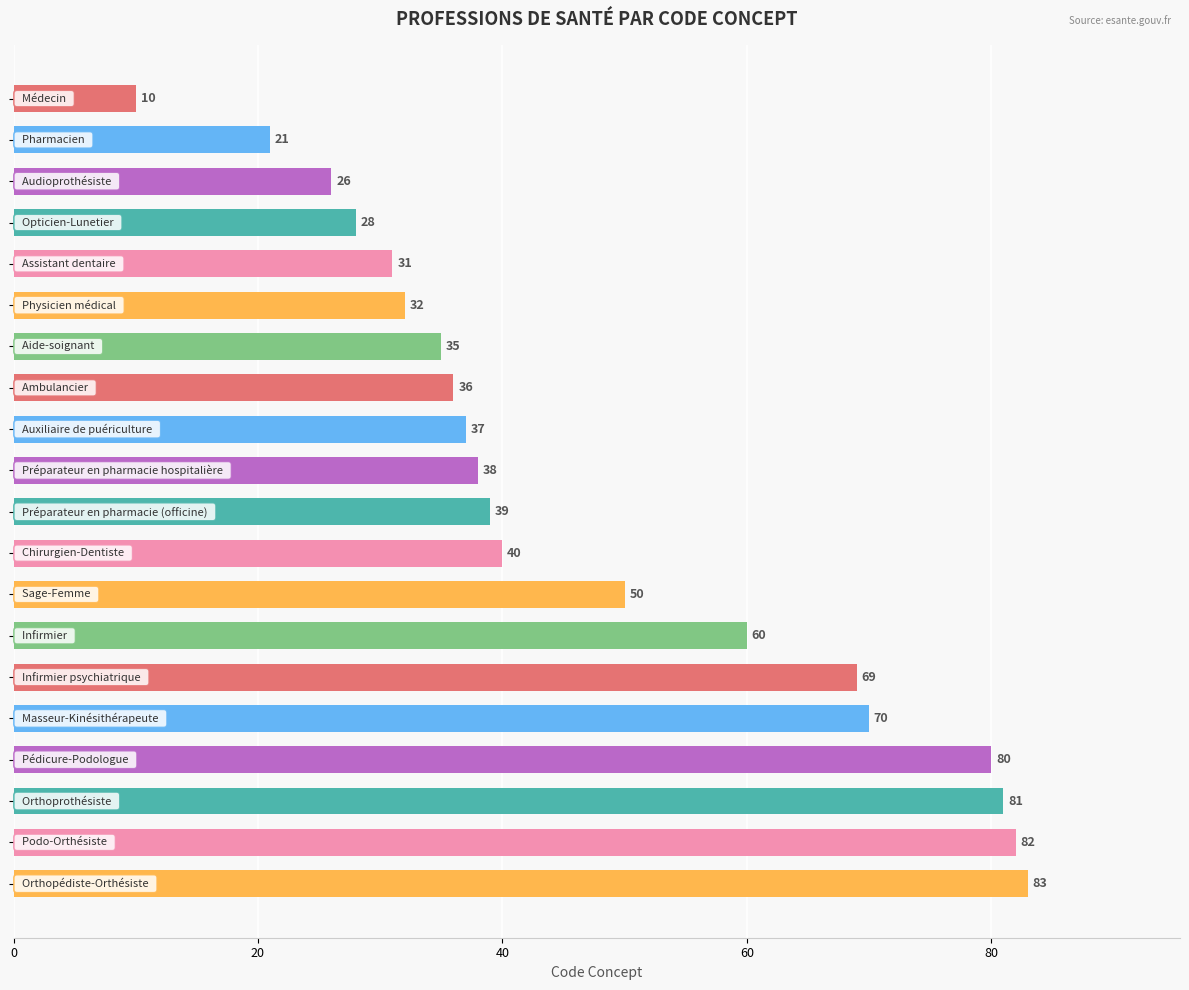

What is the value of the 1st bar from the top?

10